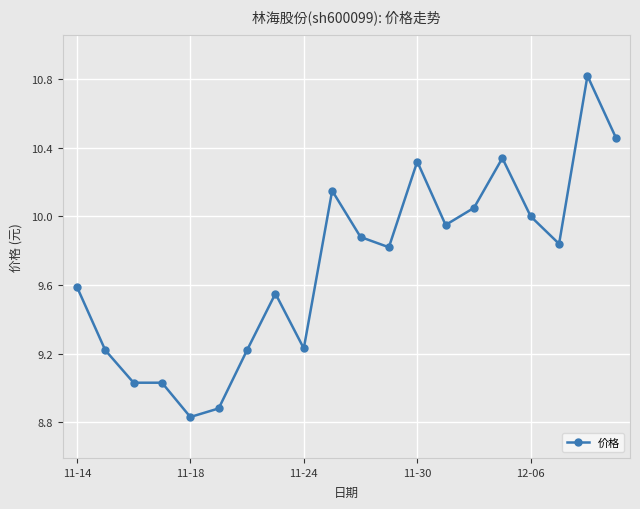

What is the greatest value displayed?

10.8